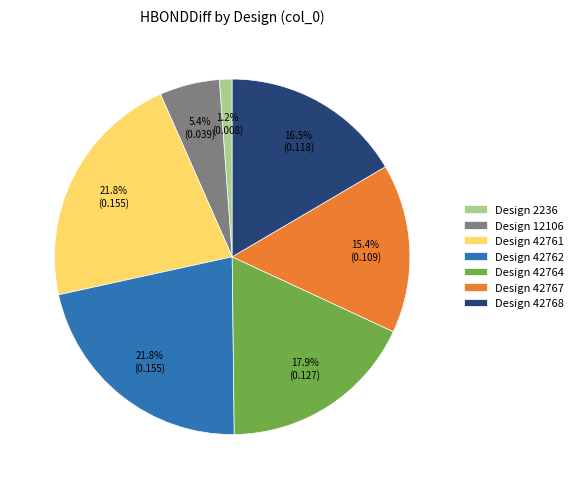

What is the smallest slice in the pie chart?

Design 2236